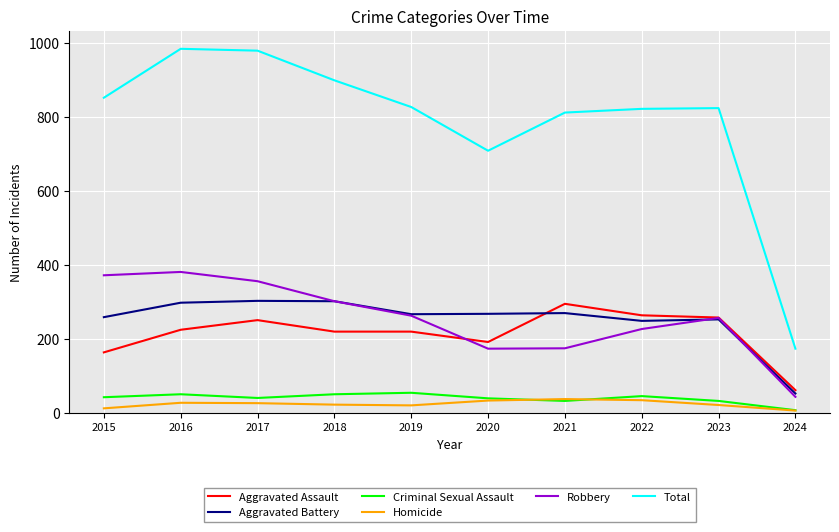

Is it true that Homicide equals 21 at 2019?

True